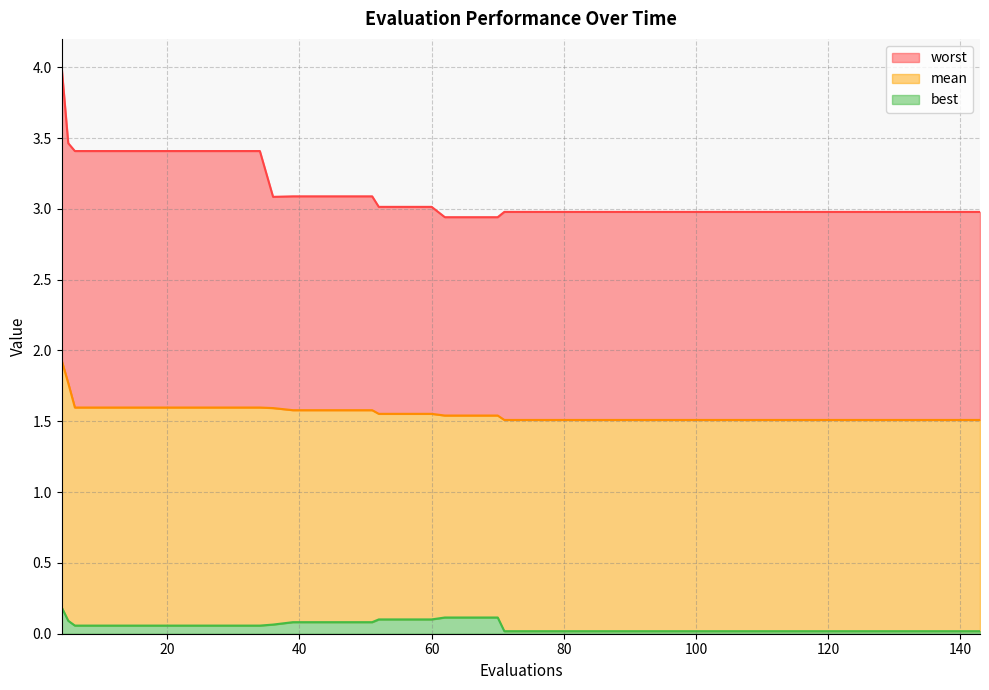

Which category has the highest value in the mean series?

4